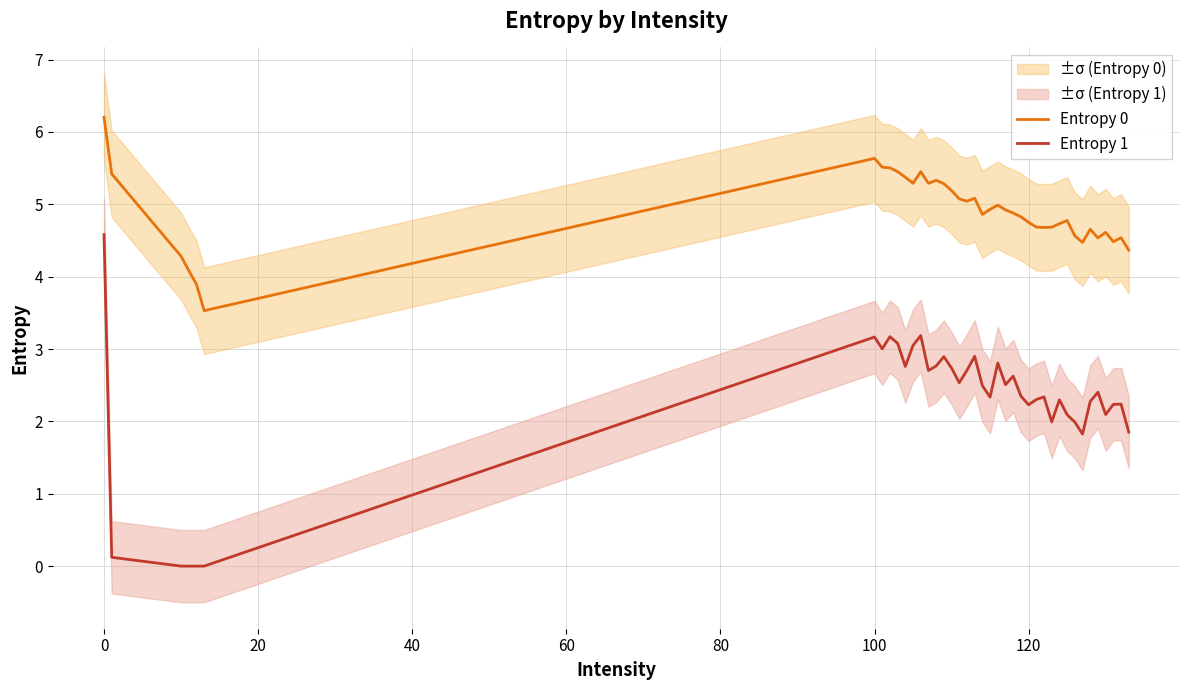

In Entropy 0, how many points are lower than both neighbors (excluding endpoints)?

9